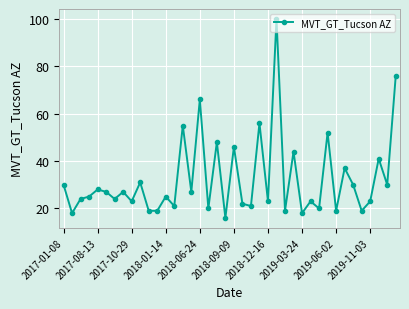

What is the greatest value displayed?

100